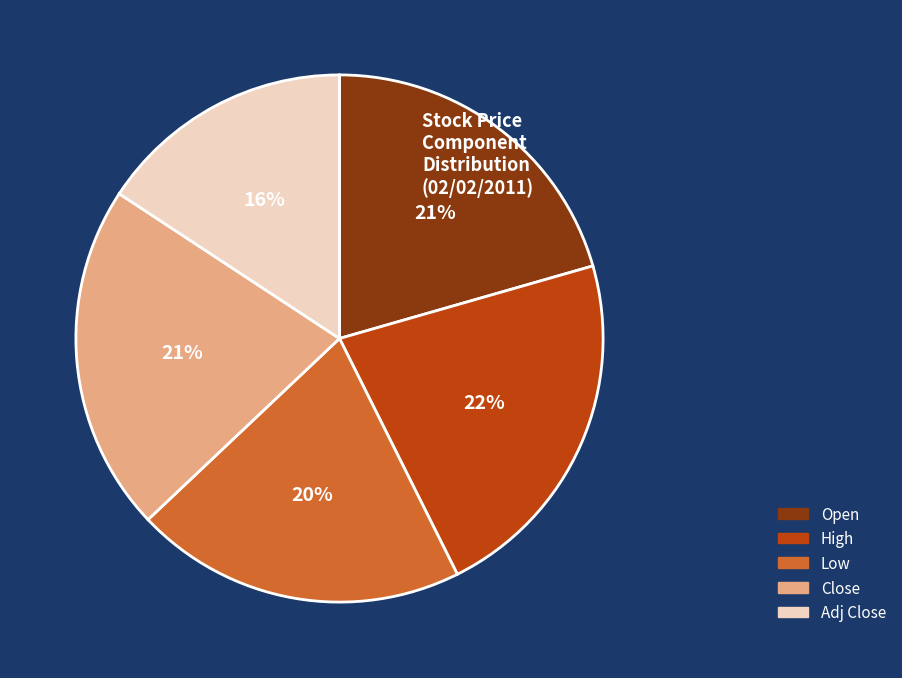

Which category has the smallest portion of the pie?

Adj Close